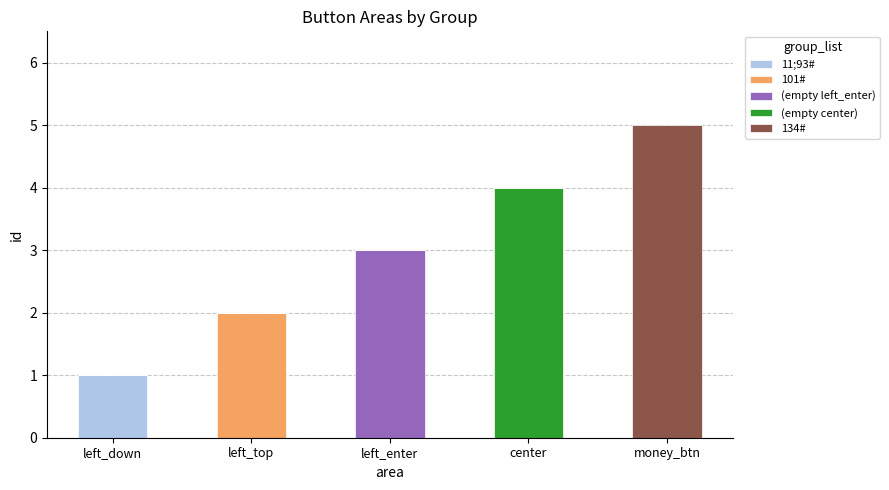

How many distinct data groups are displayed?

5